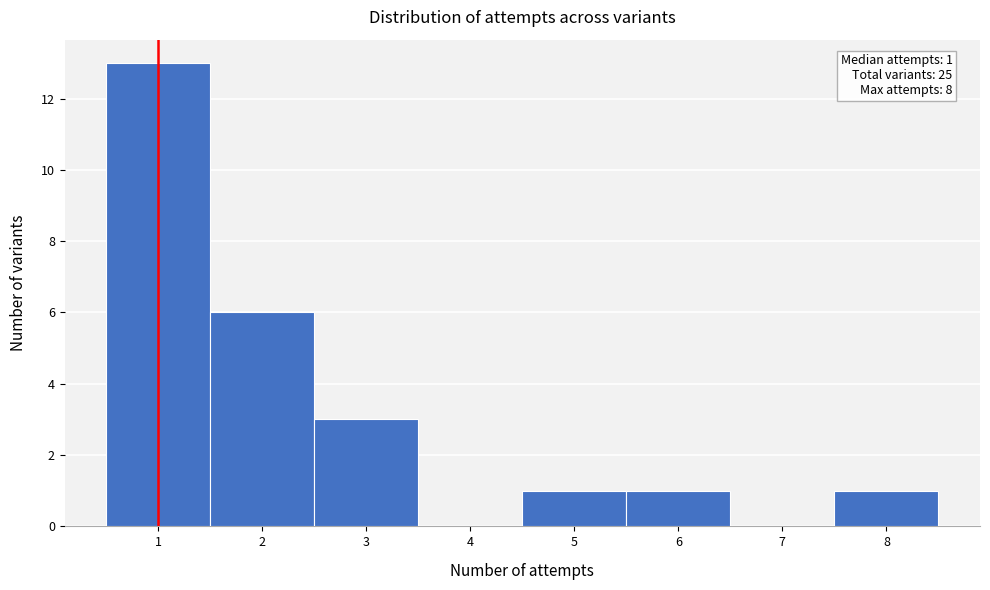

Which range on the x-axis has the tallest bar?

0.5 to 1.5